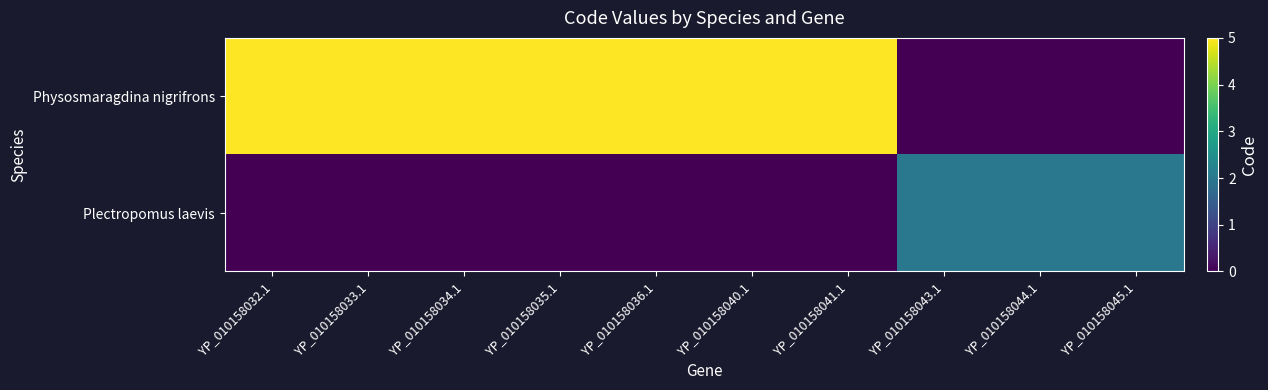

Which series has the largest range (max minus min)?

Physosmaragdina nigrifrons